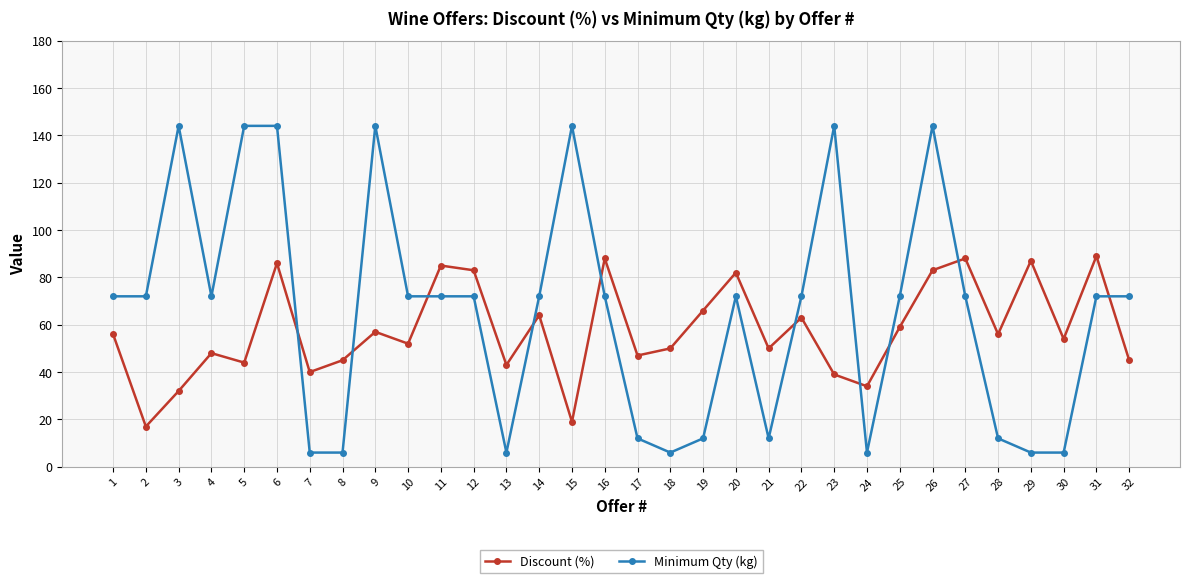

How many interior local peaks does the Discount (%) series have?

11